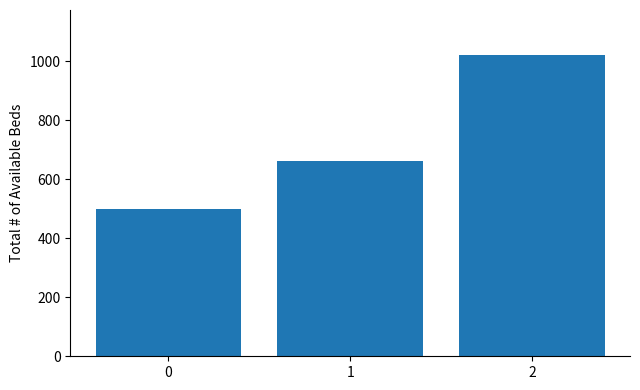

Count the number of categories in the chart.

3